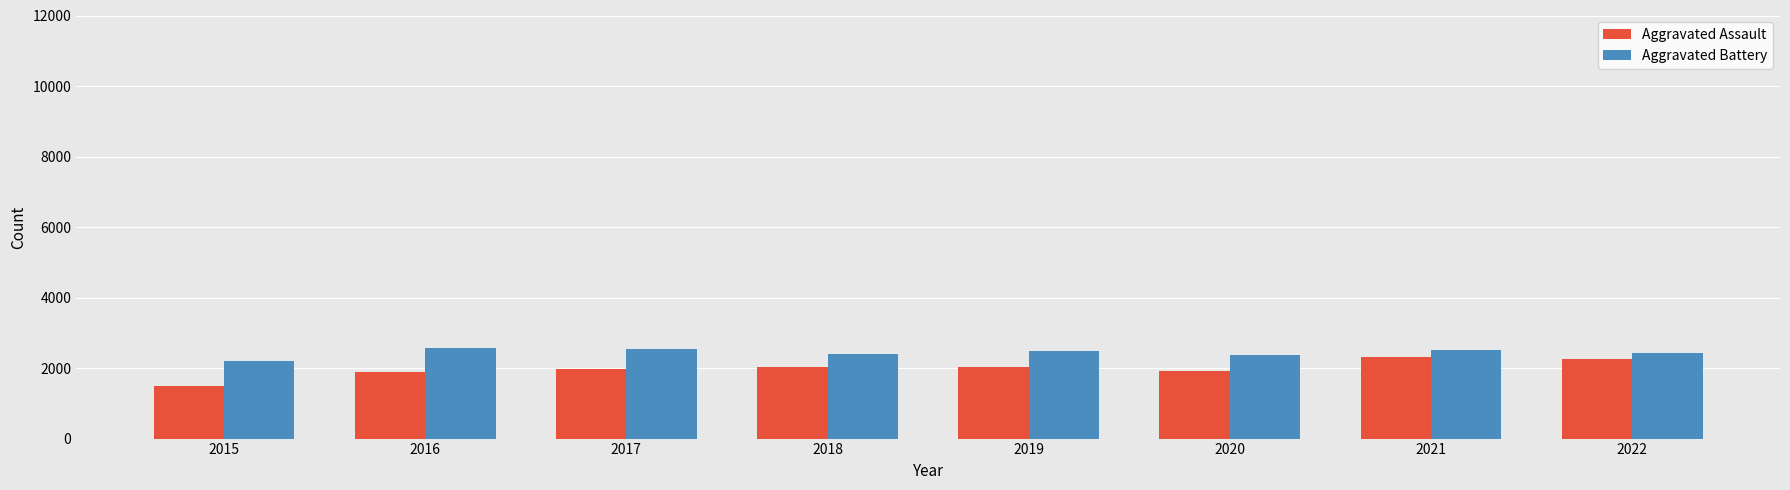

Which series changed the most between 2019 and 2021?

Aggravated Assault